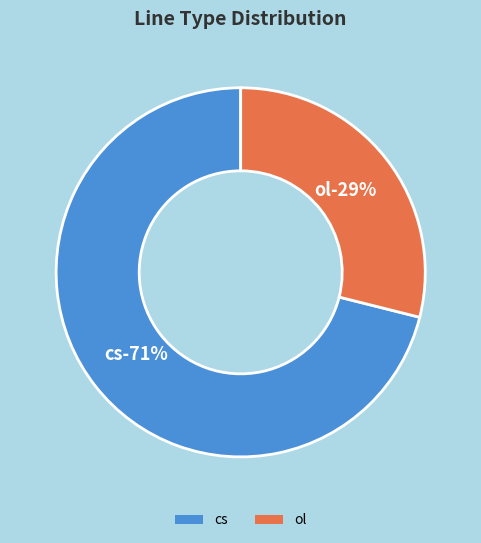

Between cs and ol, which is larger?

cs